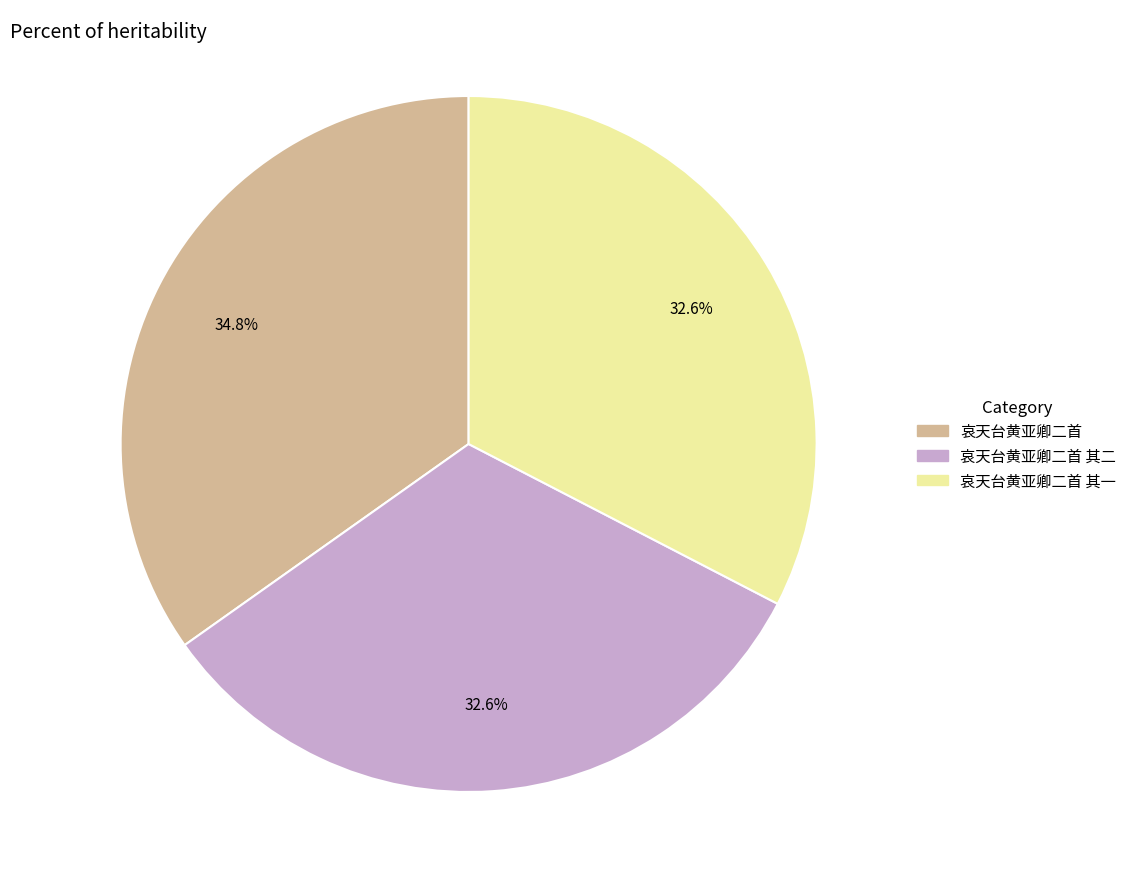

How many slices are in this pie chart?

3